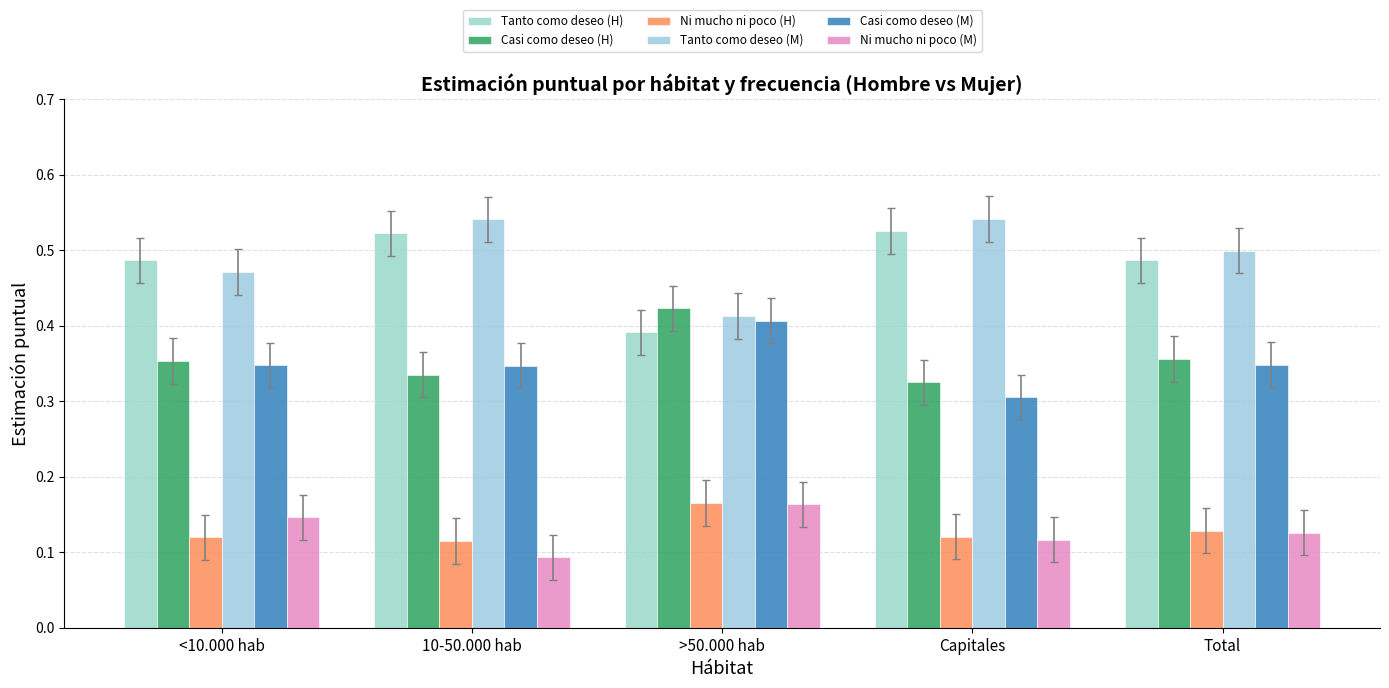

List the labels in order of Casi como deseo (H) value, largest first.

>50.000 hab, Total, <10.000 hab, 10-50.000 hab, Capitales